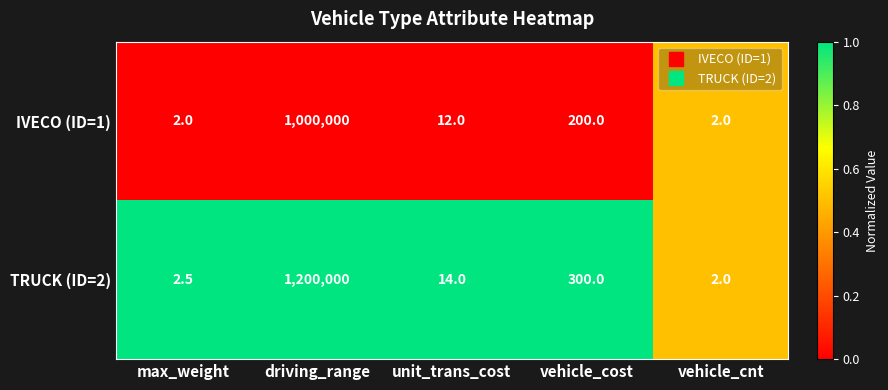

The value of TRUCK (ID=2) at vehicle_cost is 195.9. True or false?

False